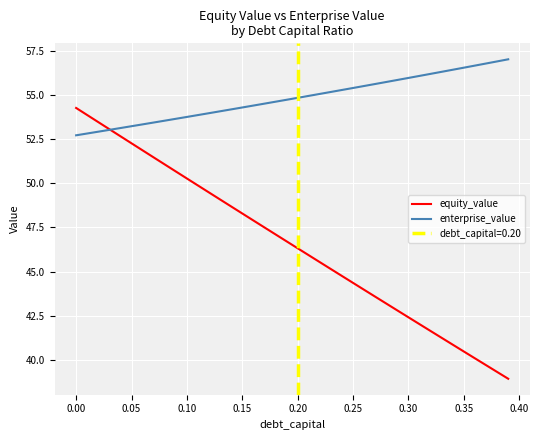

What is the difference between the second highest and minimum values in the enterprise_value series?

4.2